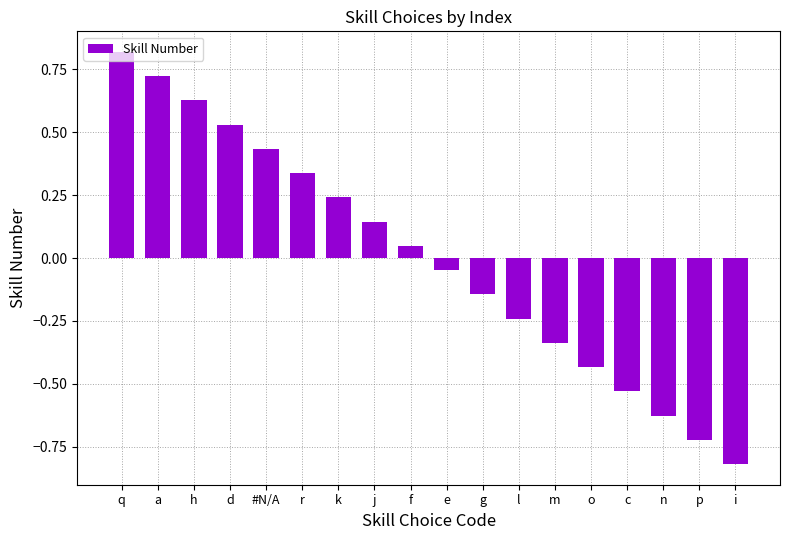

How many bars are there in total?

18